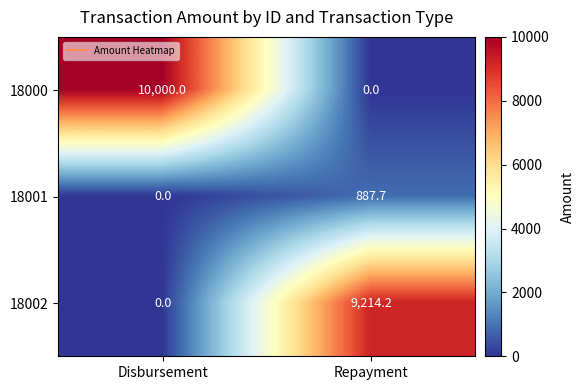

At how many categories does at least one series exceed 9951?

1